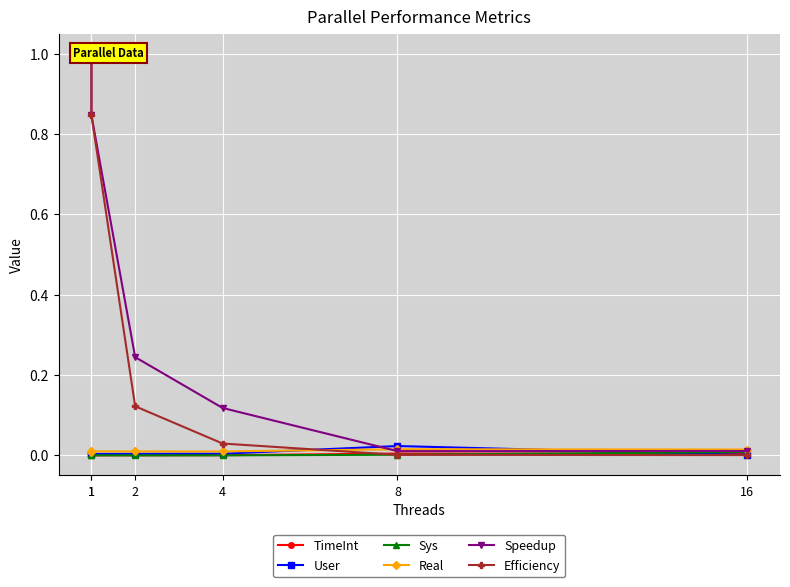

The Sys series shows 0.0 at 8. True or false?

True